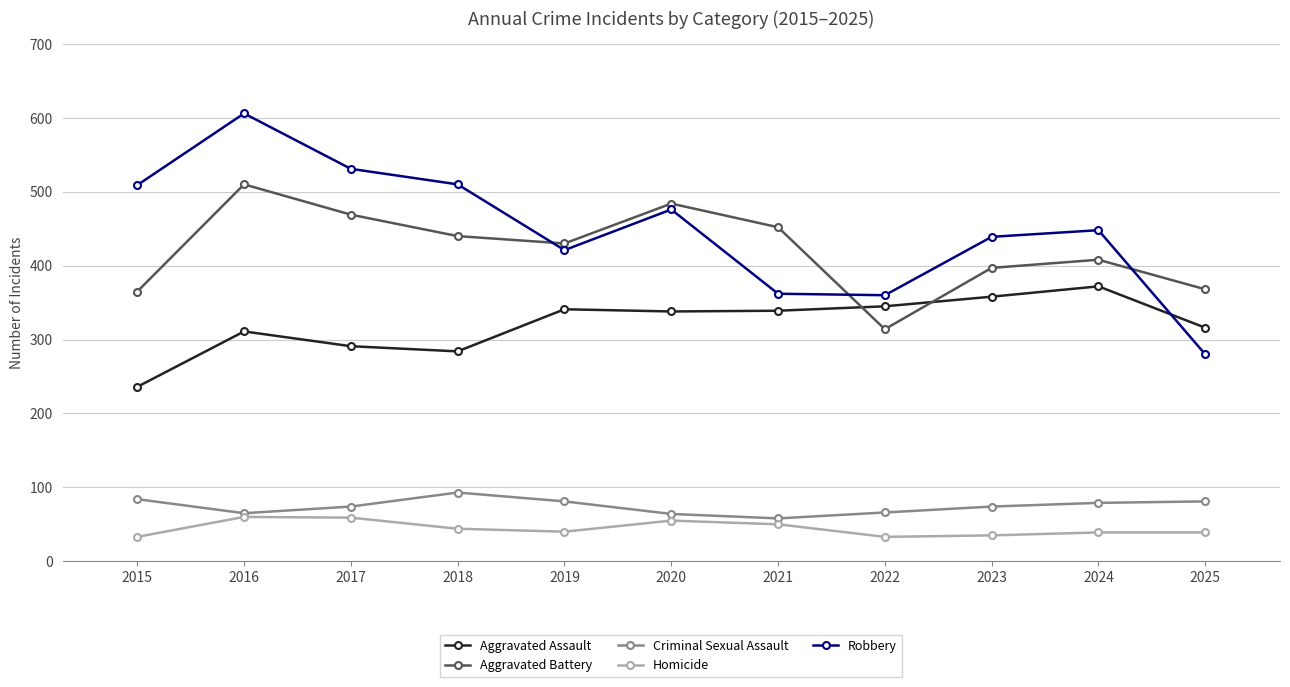

Reading left to right, transcribe all the data shown in this chart.

Aggravated Assault: 2015=236	2016=311	2017=291	2018=284	2019=341	2020=338	2021=339	2022=345	2023=358	2024=372	2025=316
Aggravated Battery: 2015=365	2016=510	2017=469	2018=440	2019=430	2020=484	2021=452	2022=314	2023=397	2024=408	2025=368
Criminal Sexual Assault: 2015=84	2016=65	2017=74	2018=93	2019=81	2020=64	2021=58	2022=66	2023=74	2024=79	2025=81
Homicide: 2015=33	2016=60	2017=59	2018=44	2019=40	2020=55	2021=50	2022=33	2023=35	2024=39	2025=39
Robbery: 2015=509	2016=606	2017=531	2018=510	2019=421	2020=476	2021=362	2022=360	2023=439	2024=448	2025=280